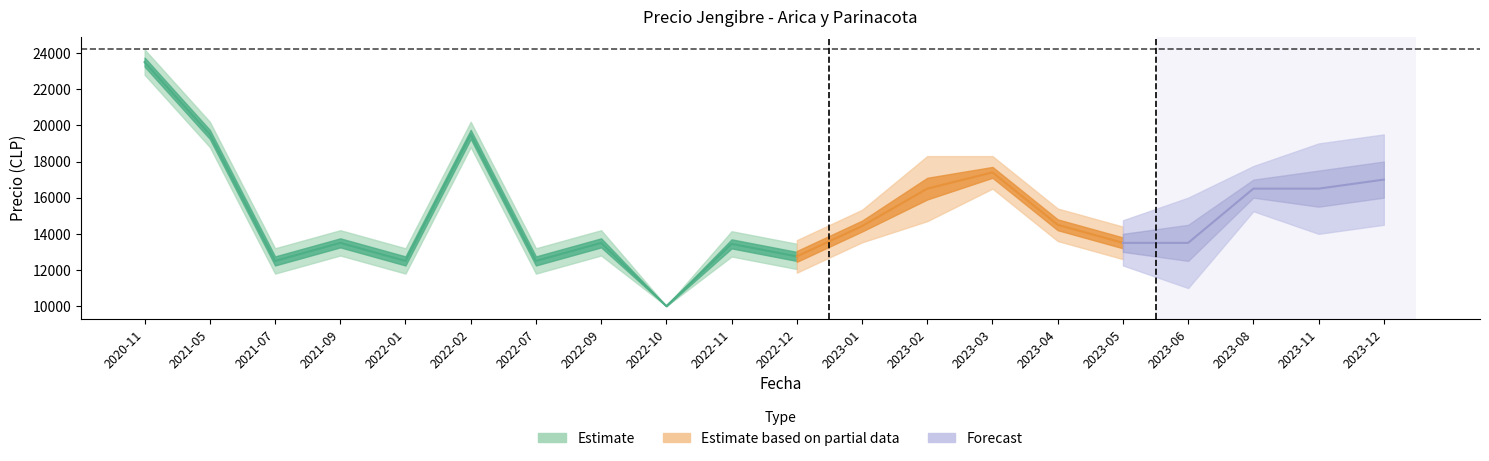

Does the chart display data point markers on the line(s)?

No